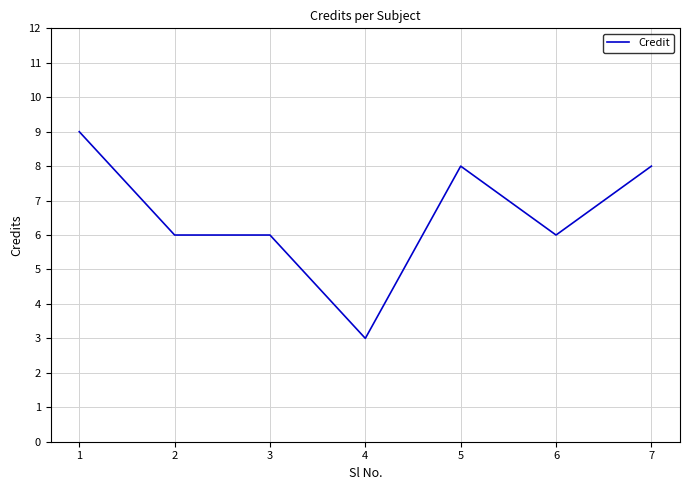

True or false: the data shows 6 at 3.

True